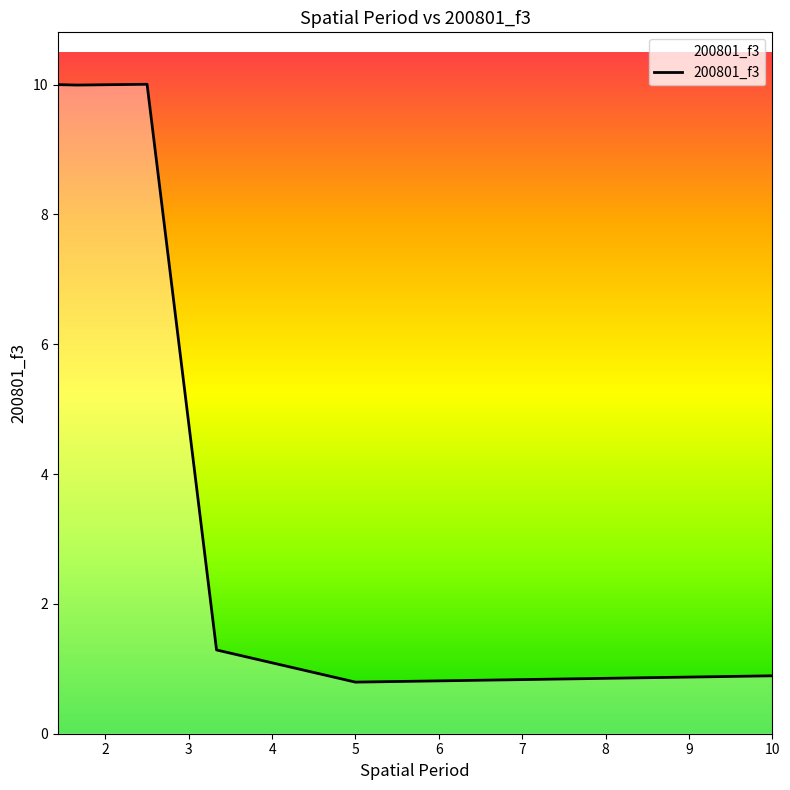

What is the greatest value displayed?

10.0